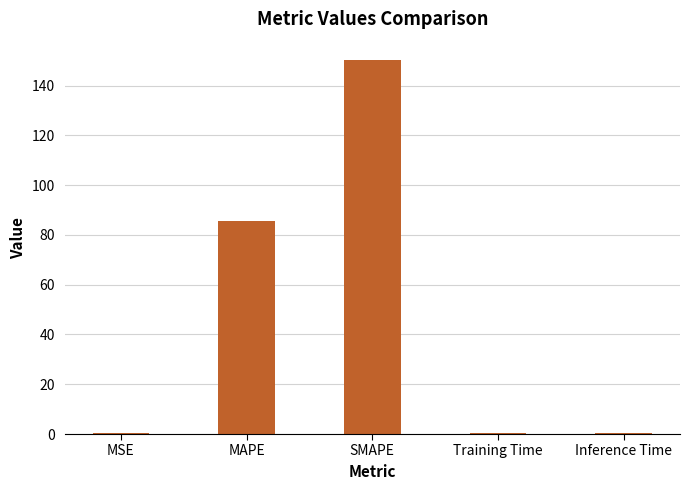

What is the sum of all values?

236.6